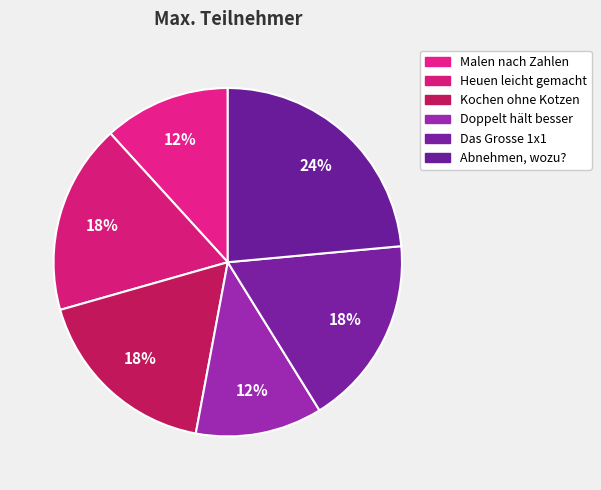

What is the smallest slice in the pie chart?

Malen nach Zahlen